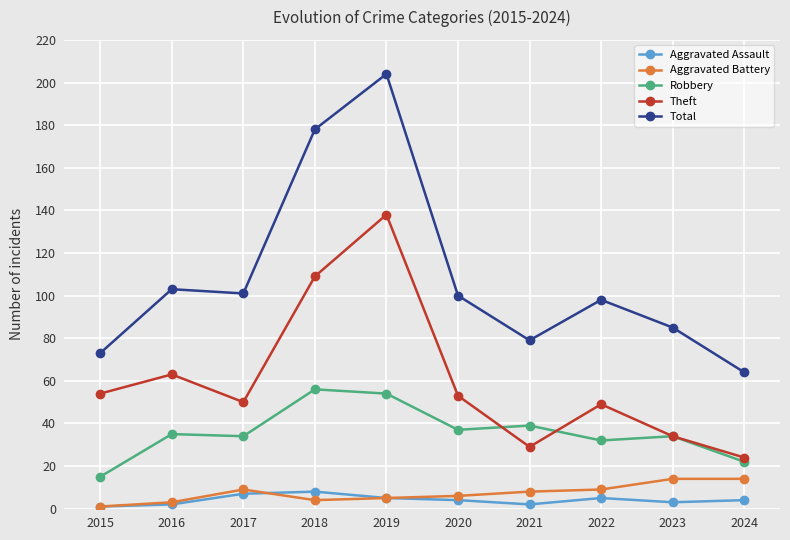

What is the difference between the highest and lowest values at 2019?

199